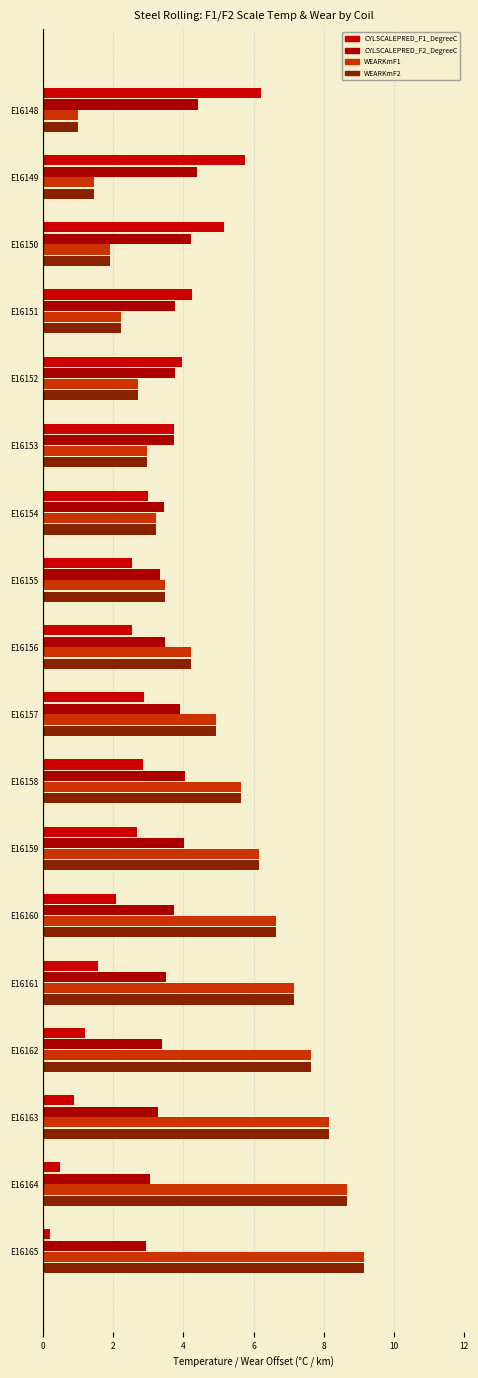

At which category is the sum across all series the highest?

E16165